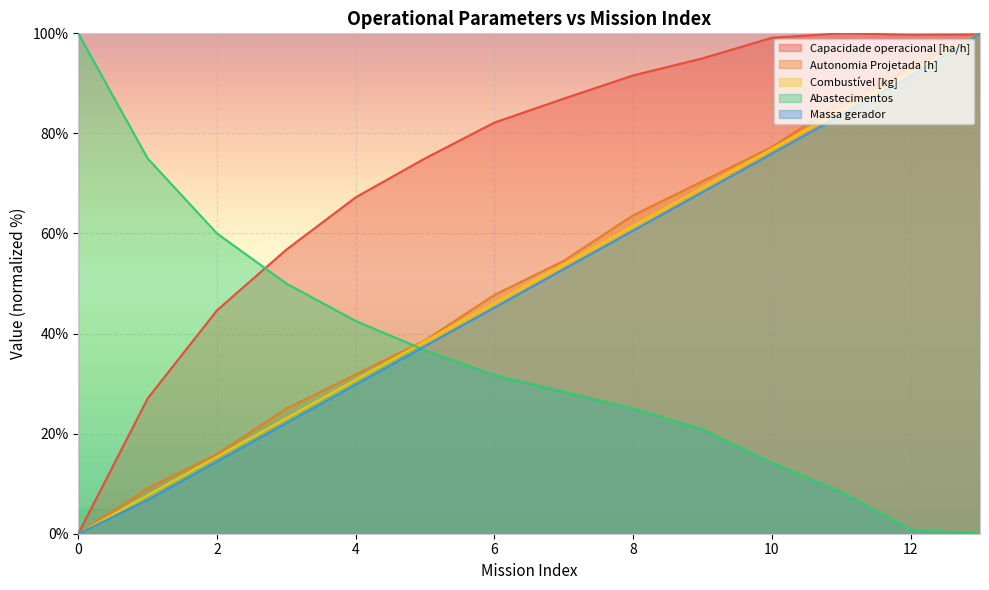

Which category has the highest value in the Autonomia Projetada [h] series?

13